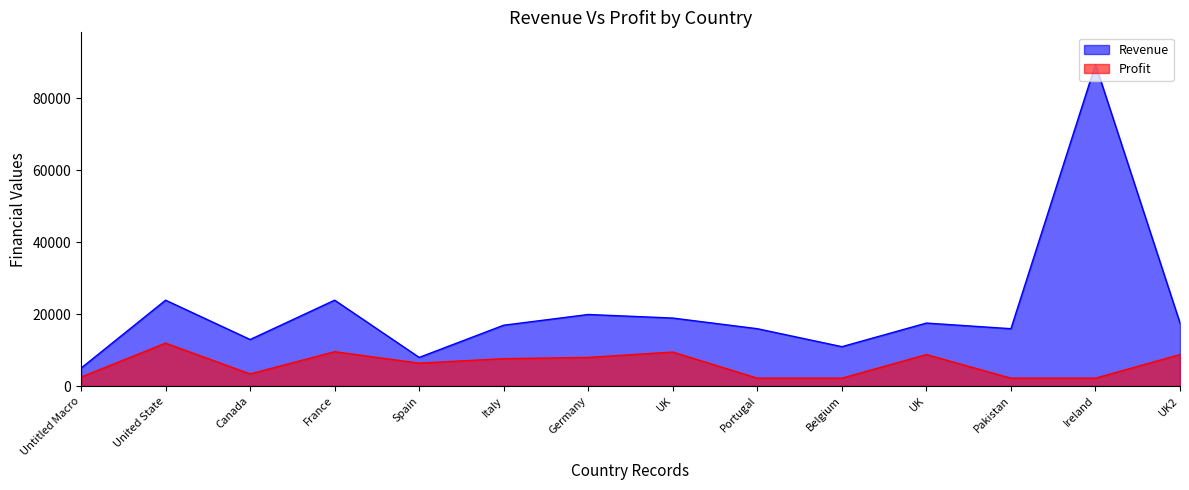

What is the value of the Revenue point at the 4th from the left?

23880